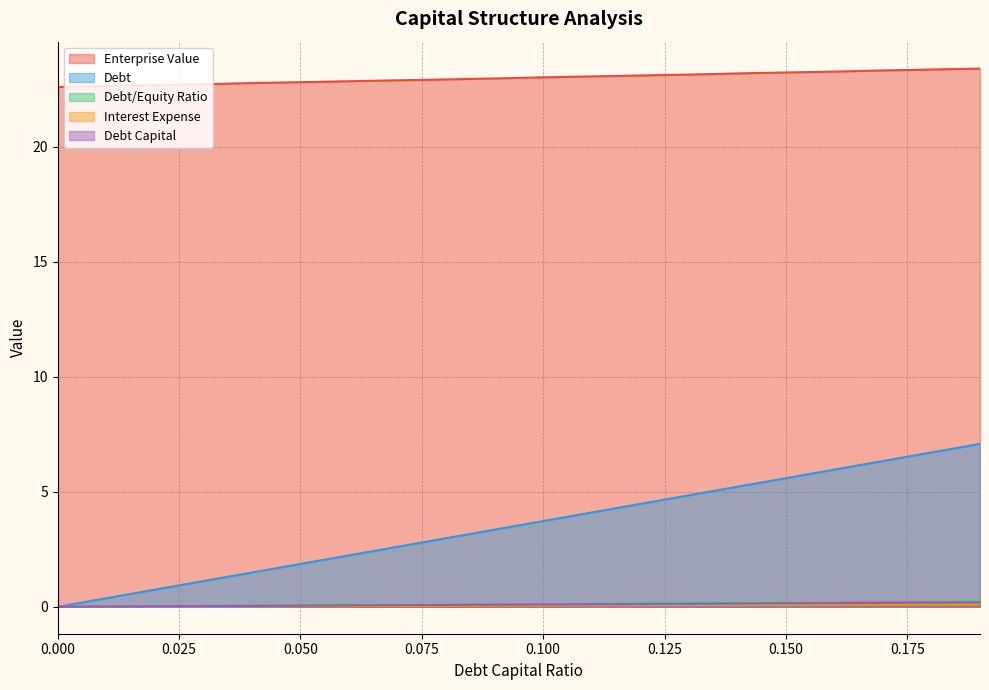

What position from the right is 0.15?

5